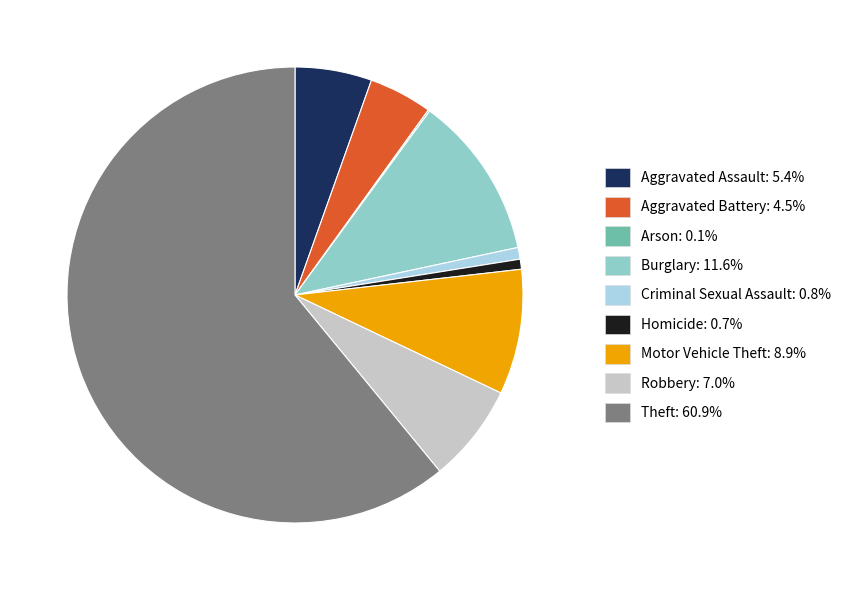

Is the sum of Criminal Sexual Assault and Aggravated Assault greater than half?

No